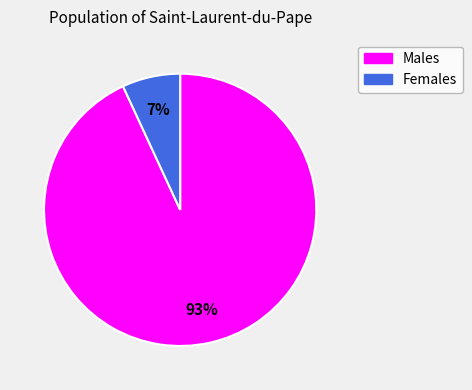

Is there any slice that represents more than half of the pie?

Yes